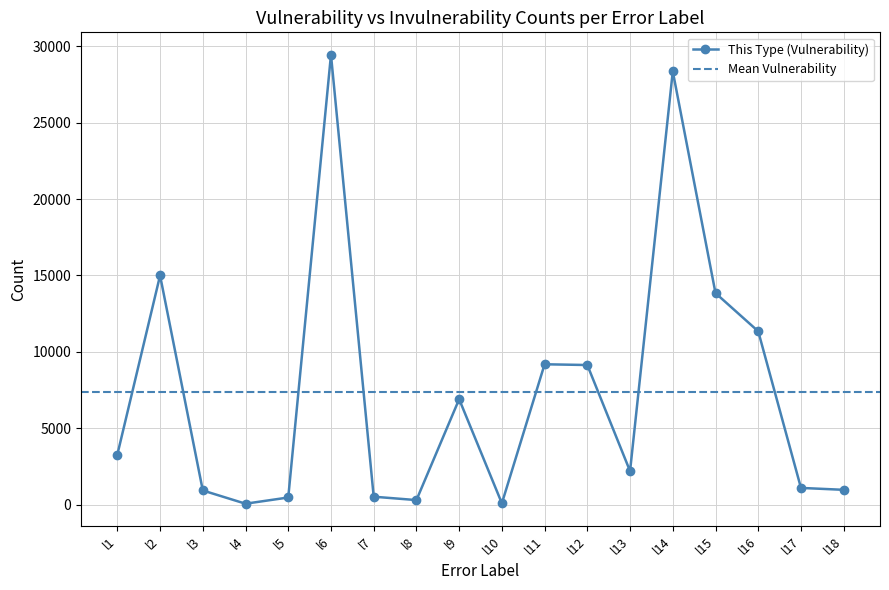

Reading left to right, transcribe all the data shown in this chart.

3271	15000	925	58	465	29450	517	295	6901	85	9187	9138	2190	28366	13846	11345	1092	967